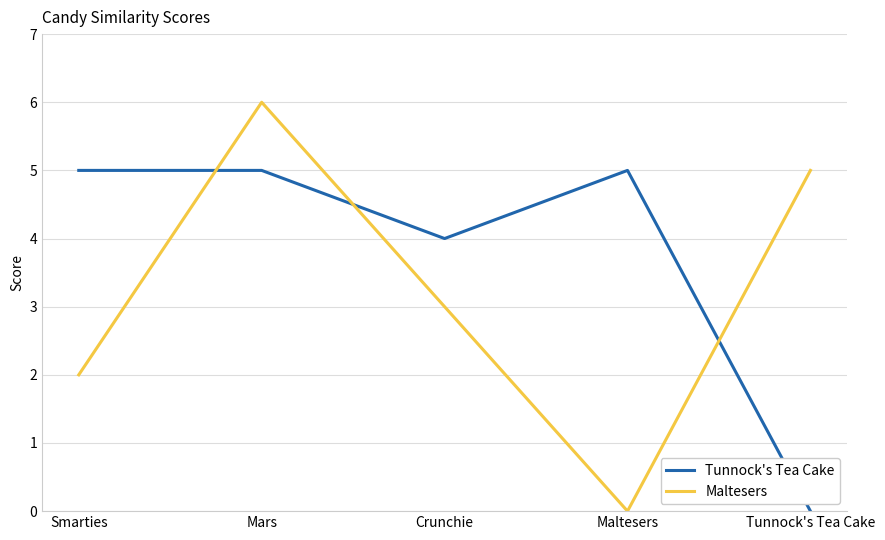

True or false: Tunnock's Tea Cake has a value of 4 at Crunchie.

True